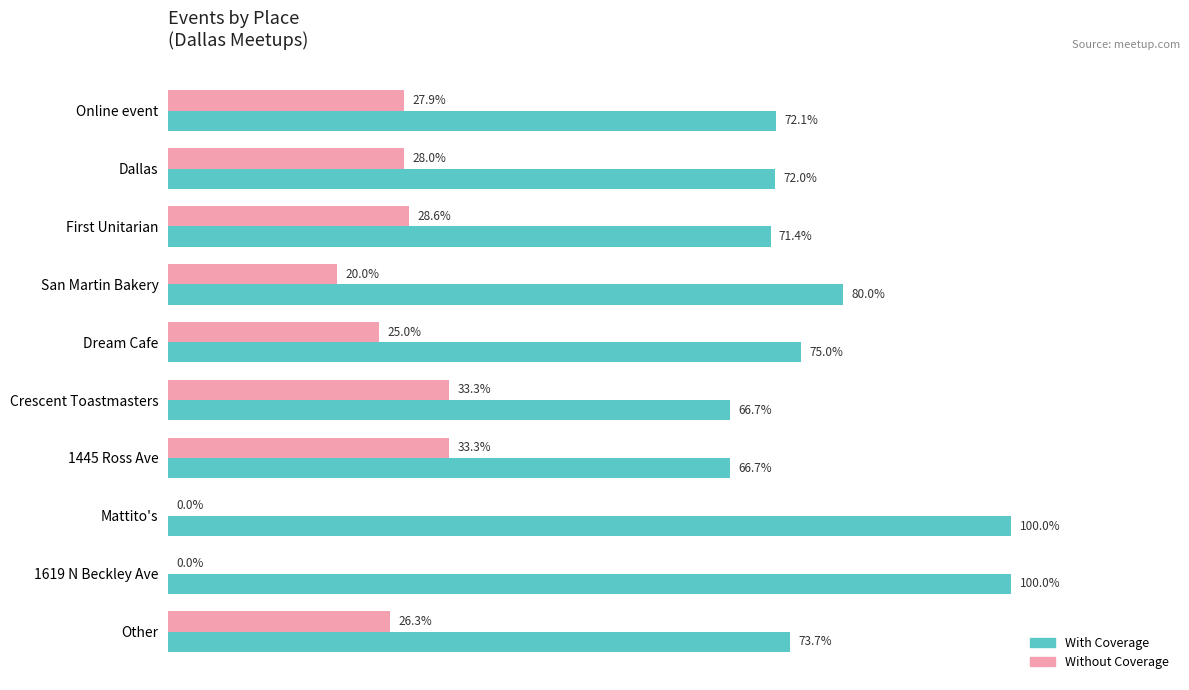

Is the value of With Coverage at 1445 Ross Ave greater than the value of Without Coverage at Dream Cafe?

Yes